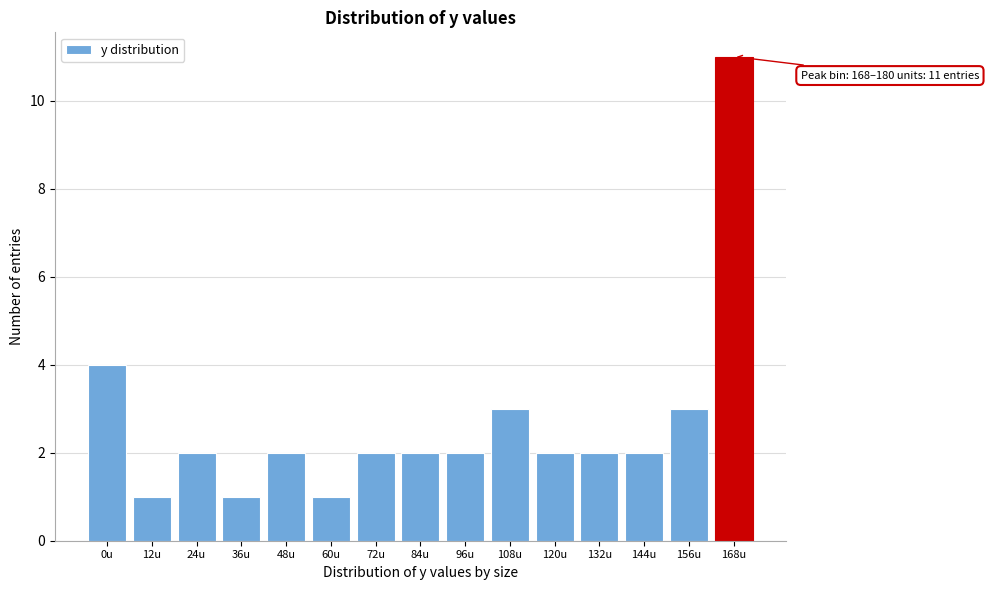

Reading left to right, transcribe all the data shown in this chart.

0u=4	12u=1	24u=2	36u=1	48u=2	60u=1	72u=2	84u=2	96u=2	108u=3	120u=2	132u=2	144u=2	156u=3	168u=11